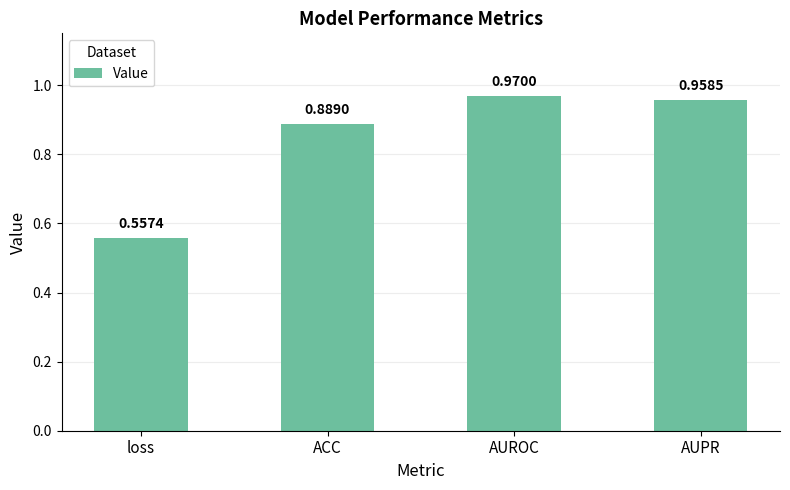

Which label corresponds to the smallest value in the chart?

loss